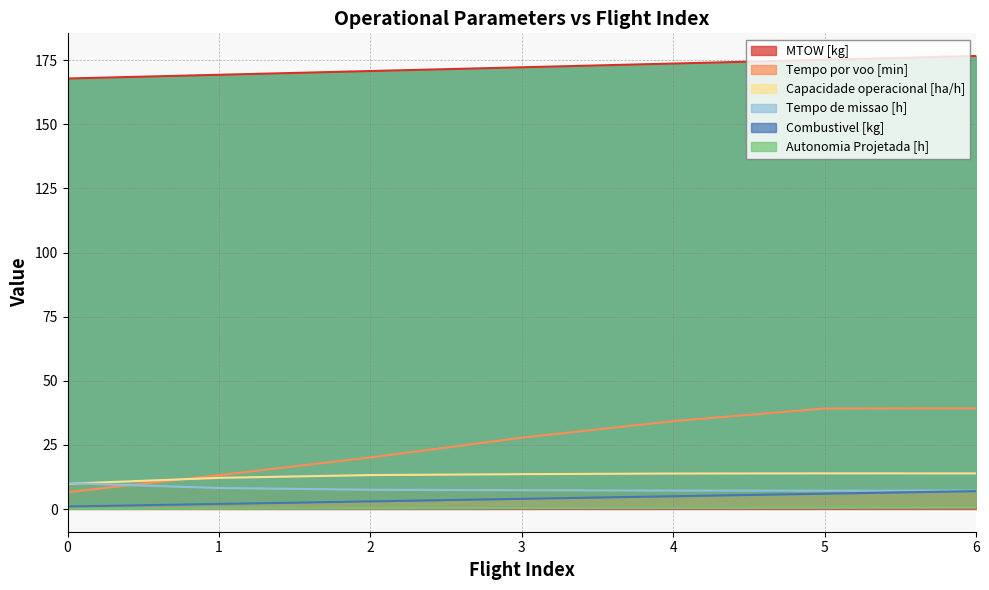

At which label does MTOW [kg] first exceed 172?

3